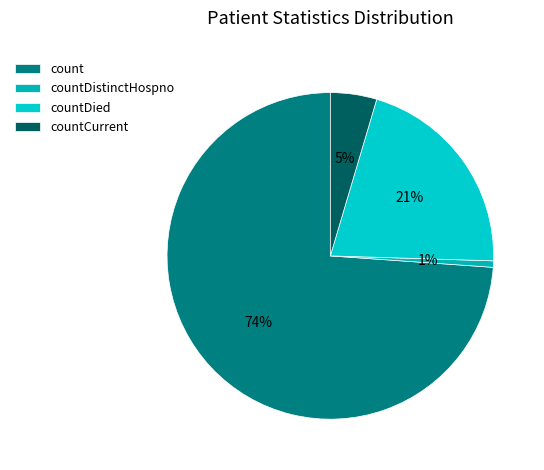

Which slice is the largest?

count